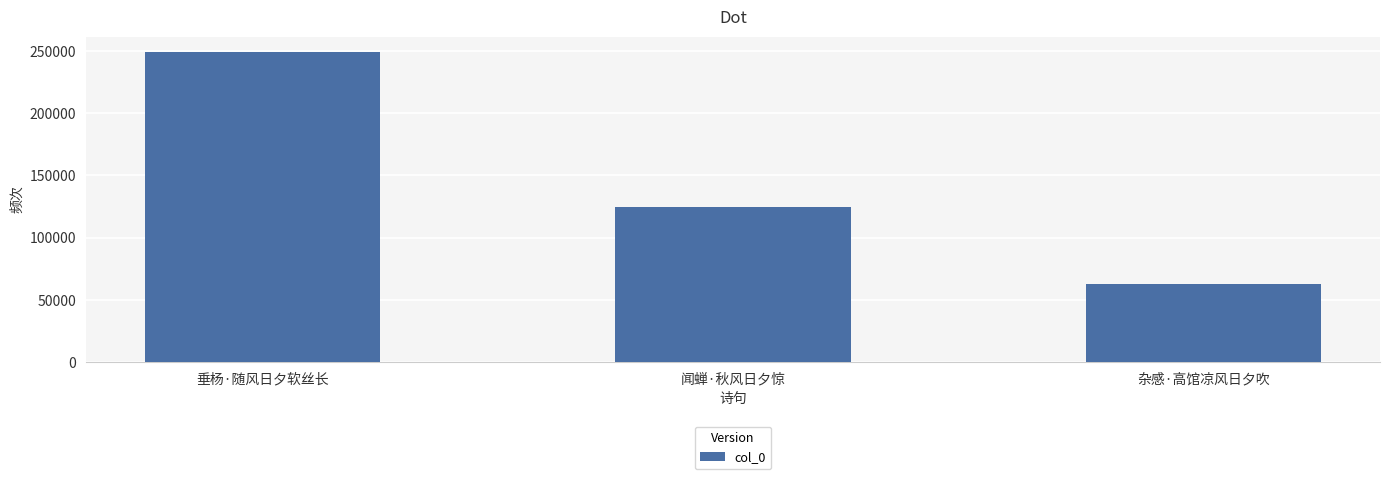

Count the values in the range 62463 to 249194.

3